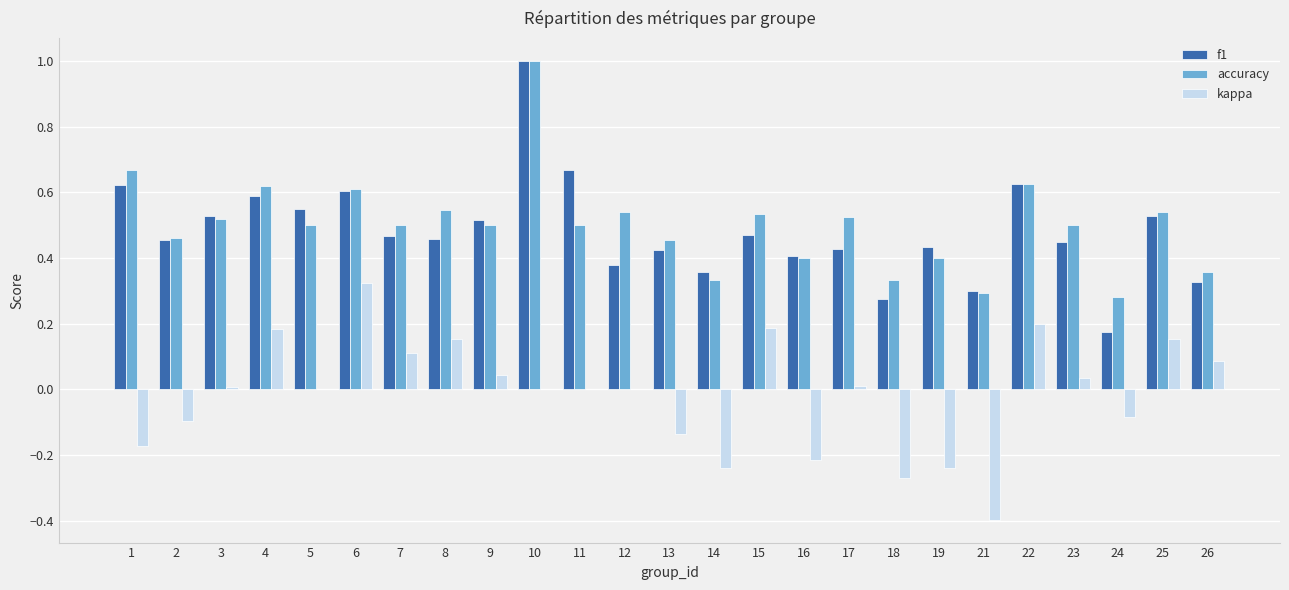

Which series has the widest spread of values?

f1